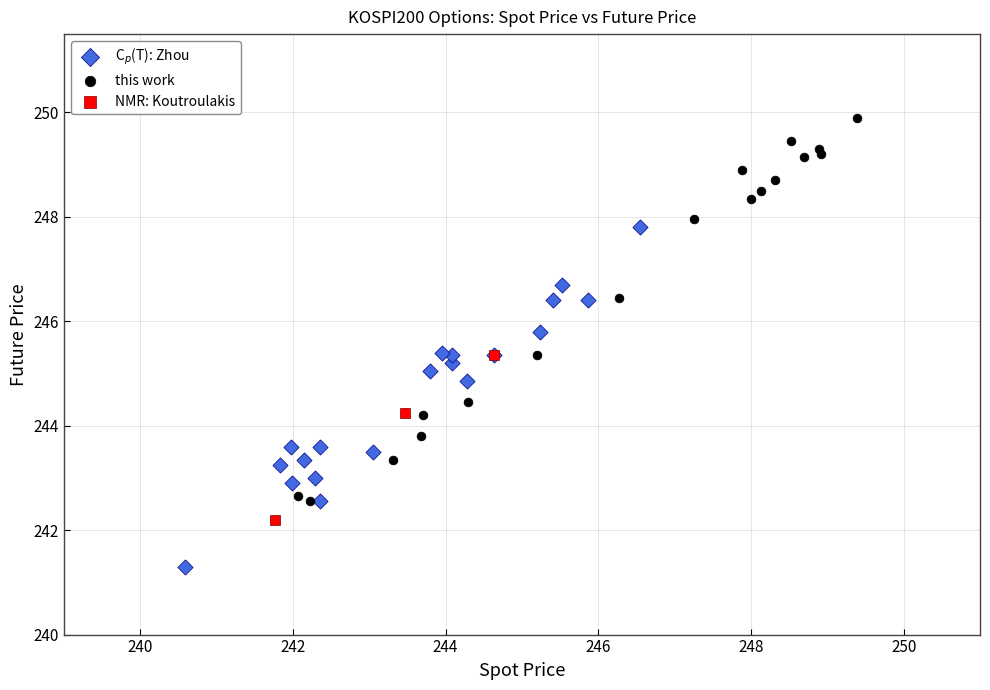

Which series reaches the maximum Y coordinate?

this work